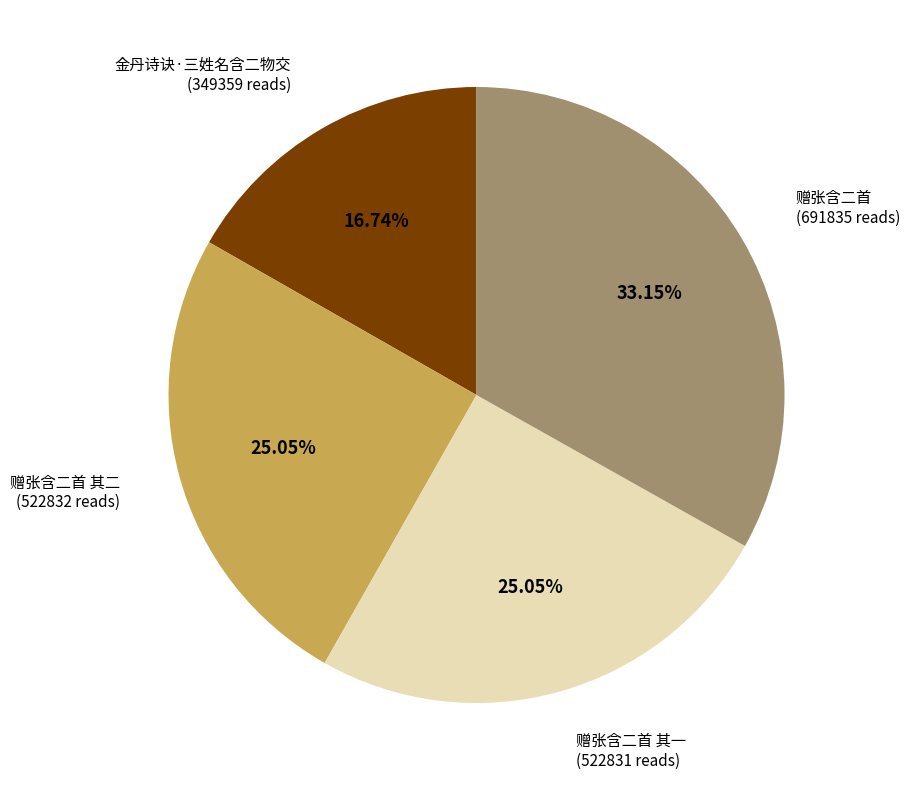

Does any single category account for the majority?

No